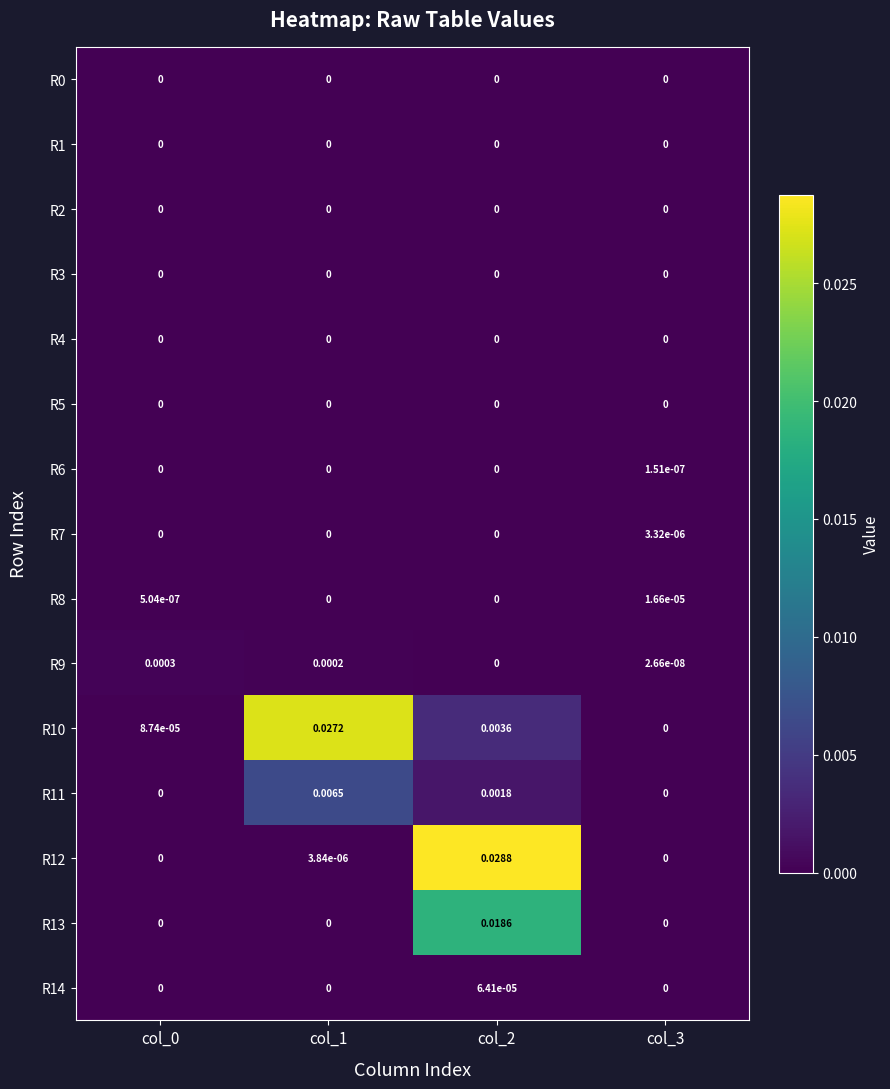

How many series are shown in this chart?

15